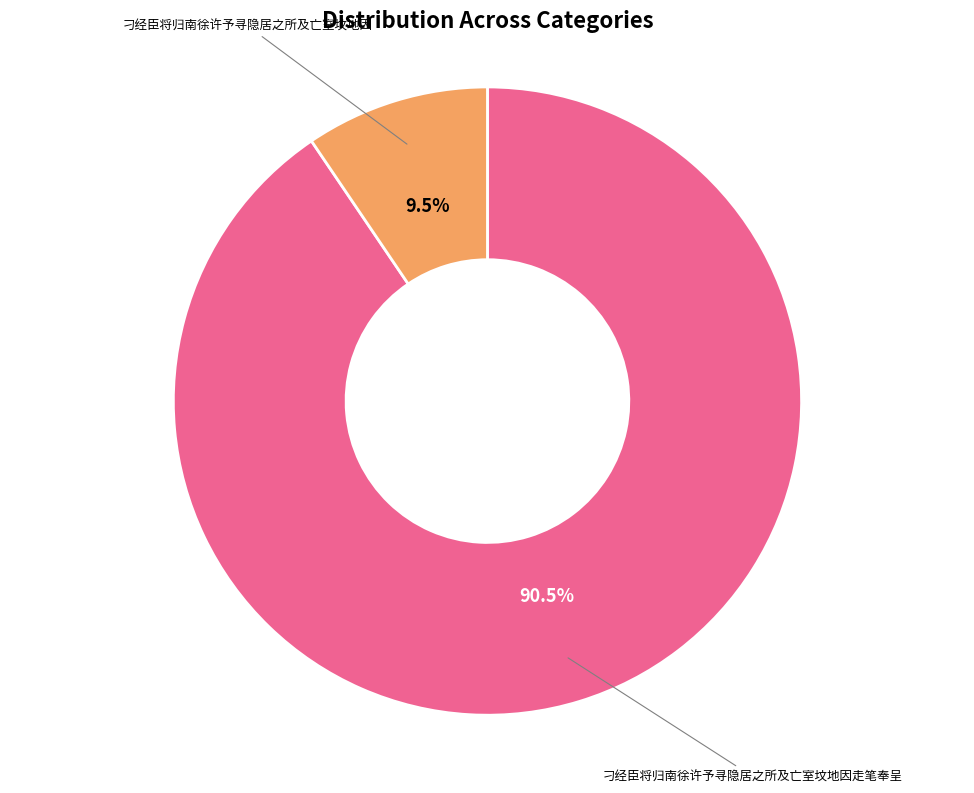

Is there a majority slice in this chart?

Yes